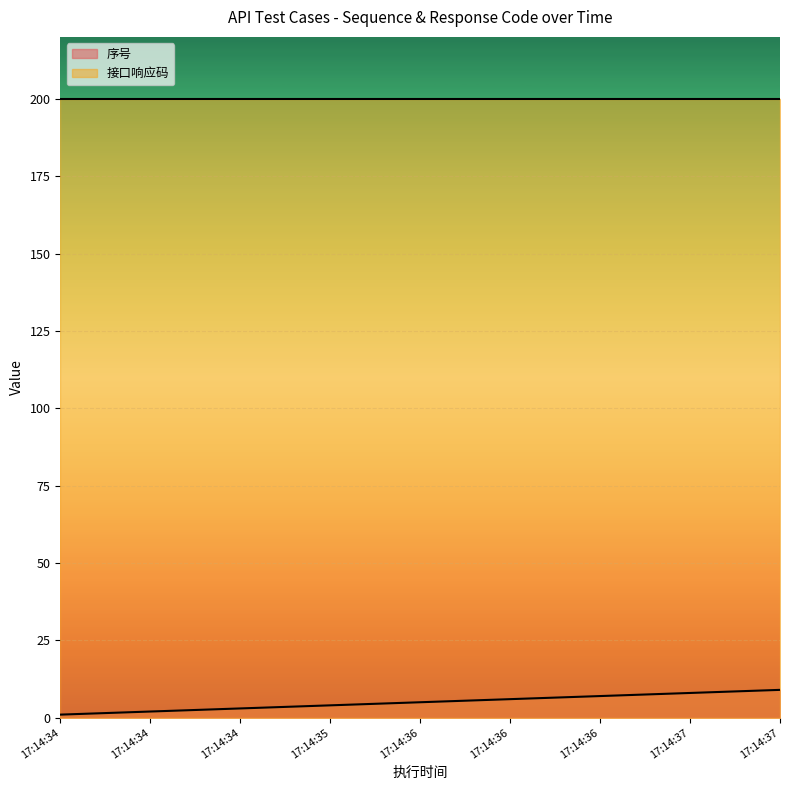

What is the greatest value displayed?

200